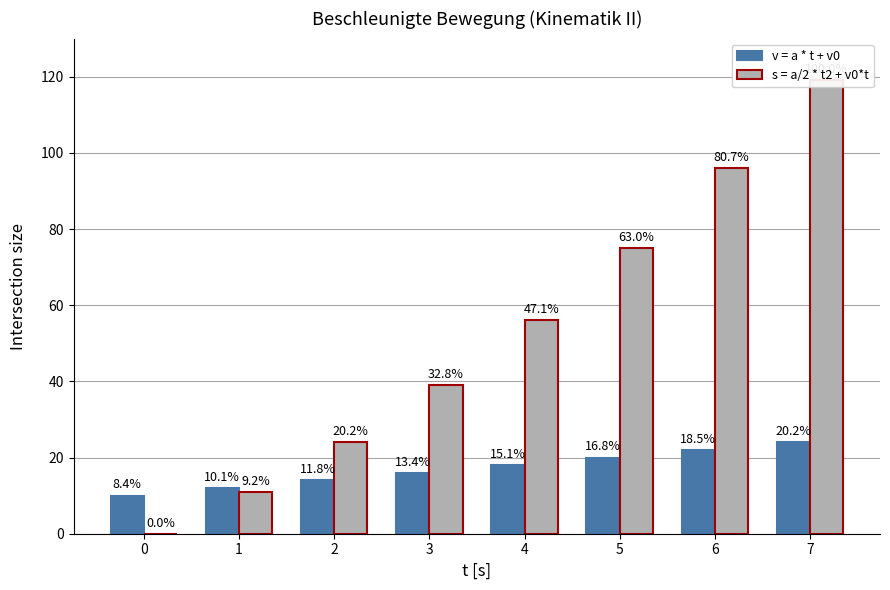

Where is v = a * t + v0 nearest to the value 17?

3